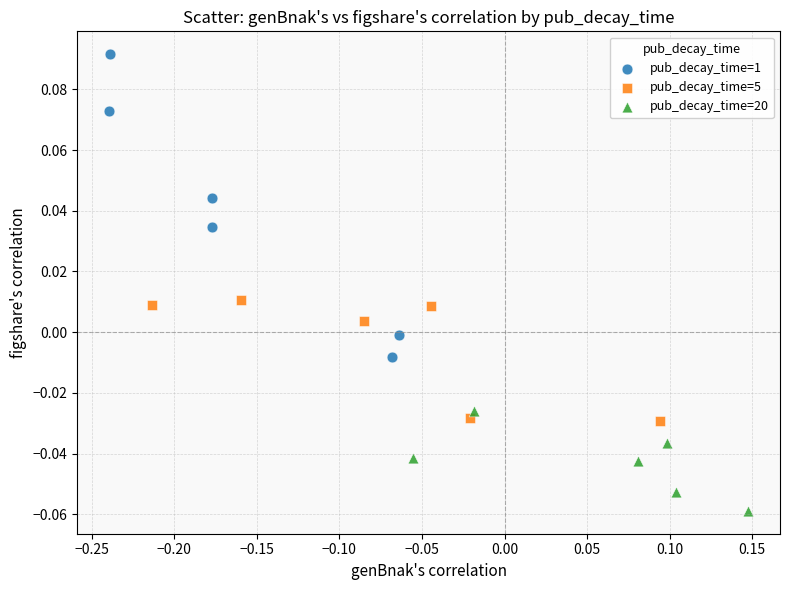

What are all the series names shown in the legend?

pub_decay_time=1, pub_decay_time=5, pub_decay_time=20